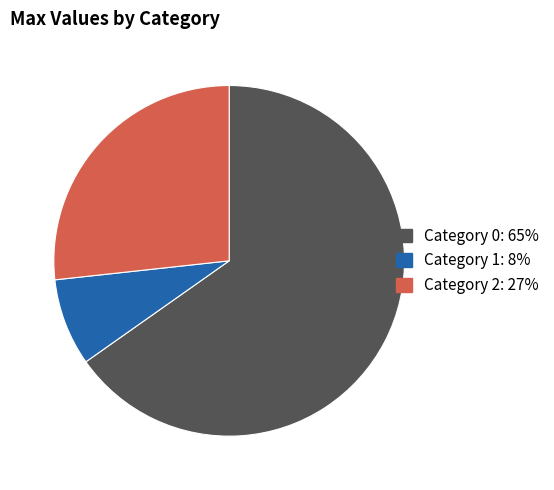

Is it true that Category 2: 27% is 18% of the pie?

False